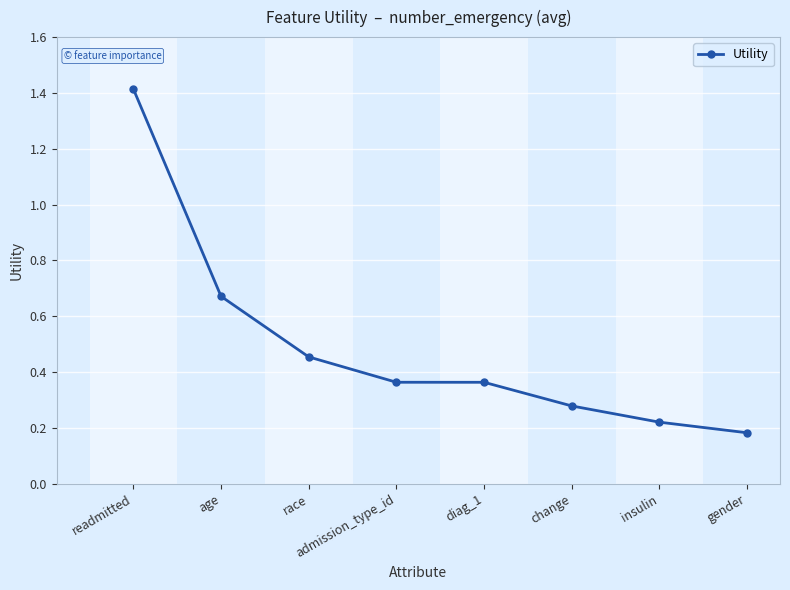

What is the label of the 6th point from the right?

race